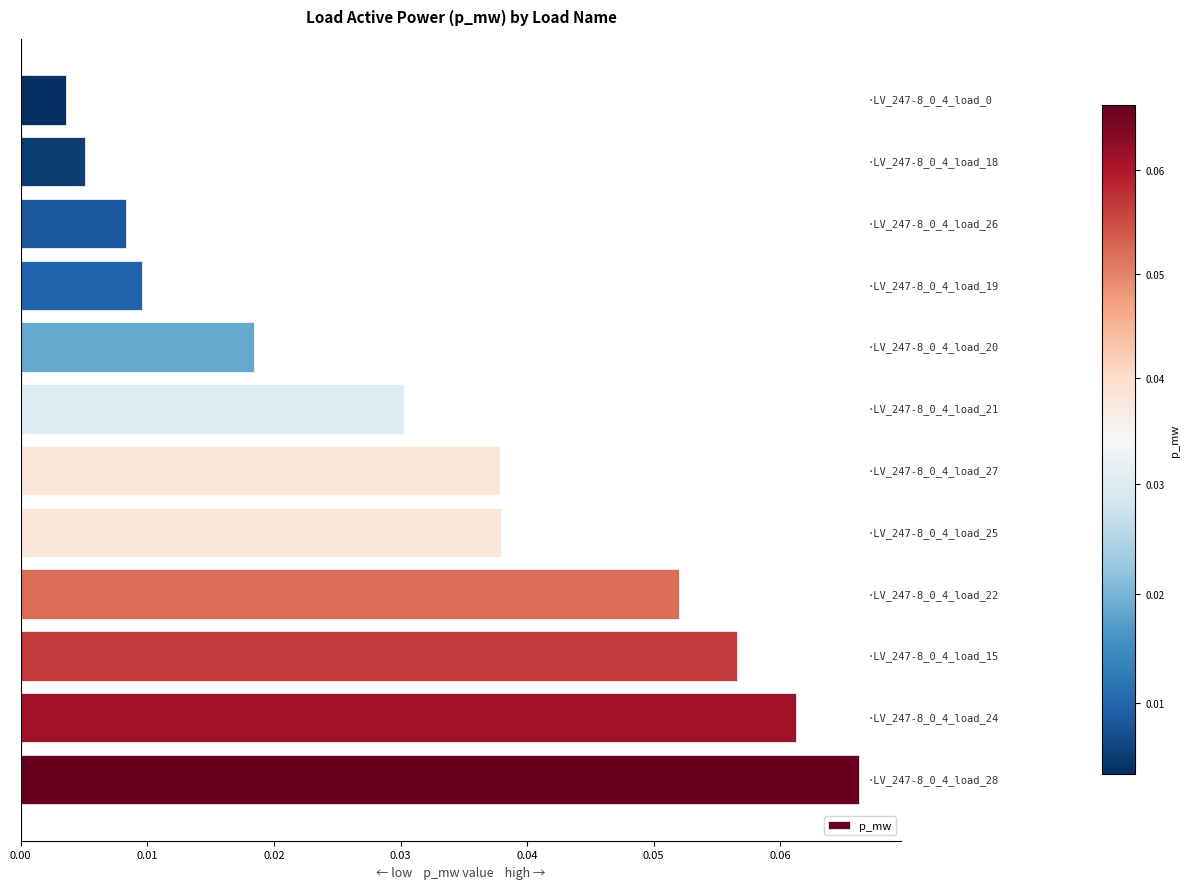

What is the sum of all values?

0.4